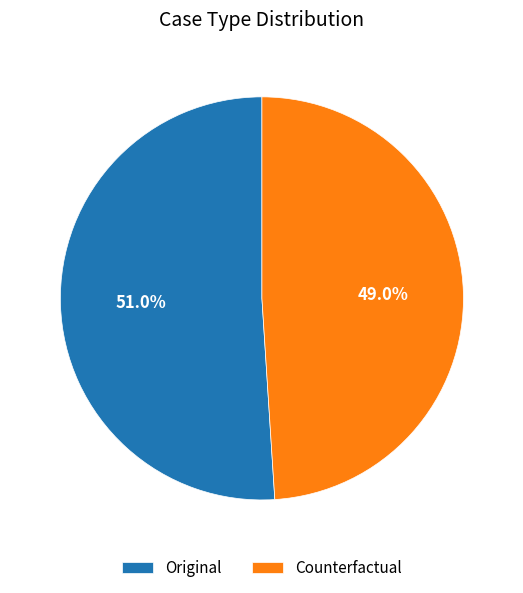

What percentage do Original and Counterfactual together represent?

100.0%